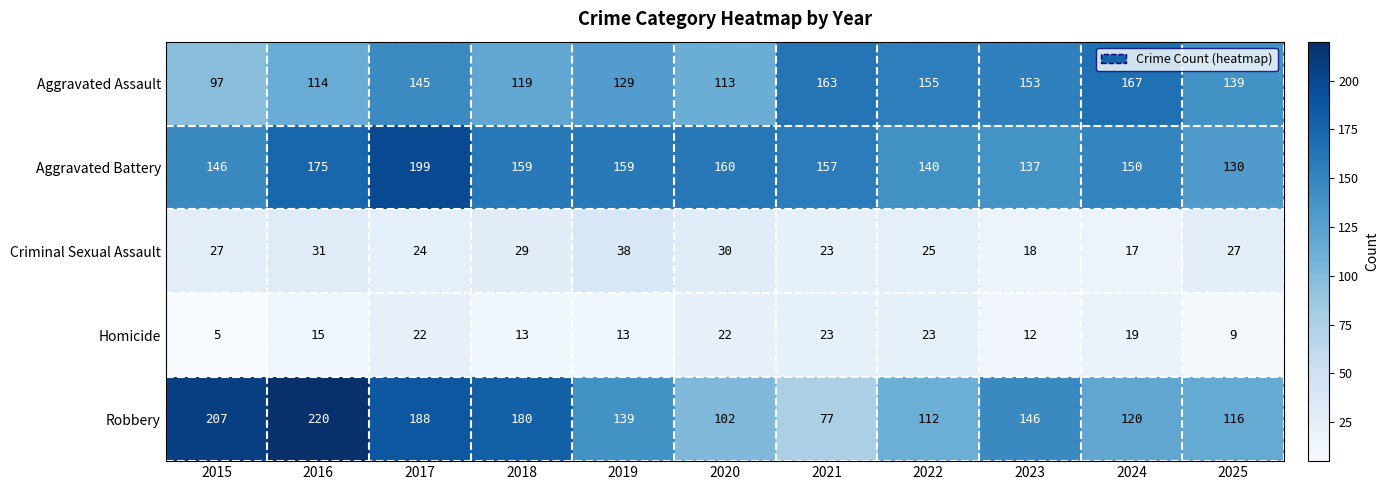

Which series has the largest total across all categories?

Aggravated Battery